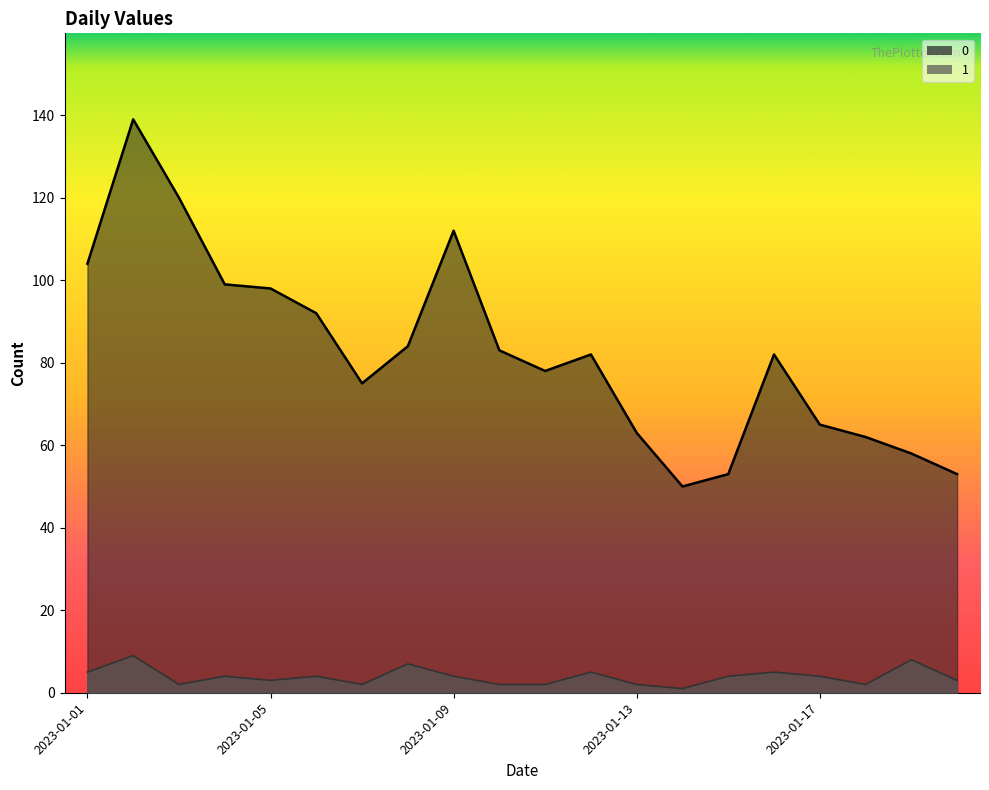

Which category has the lowest value across all series?

2023-01-14